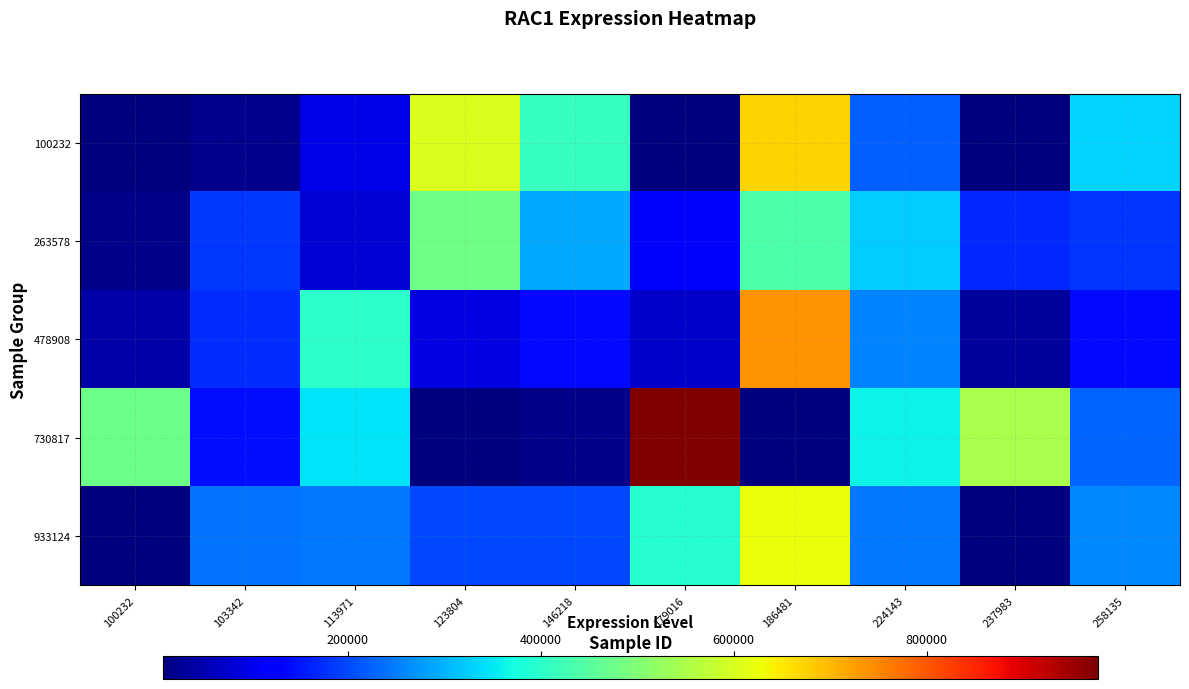

Rank the series at 186481 from lowest to highest value.

730817, 263578, 933124, 100232, 478908